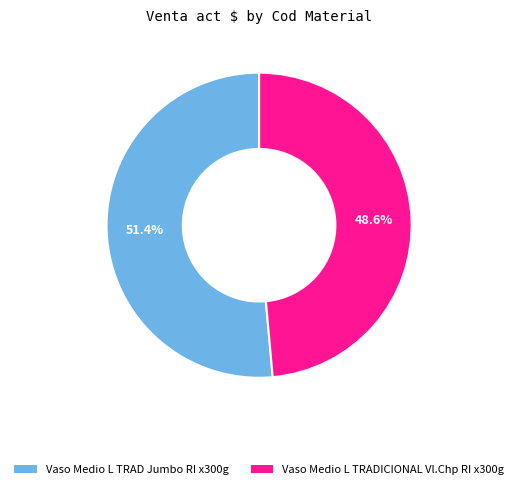

Does any single category account for the majority?

Yes